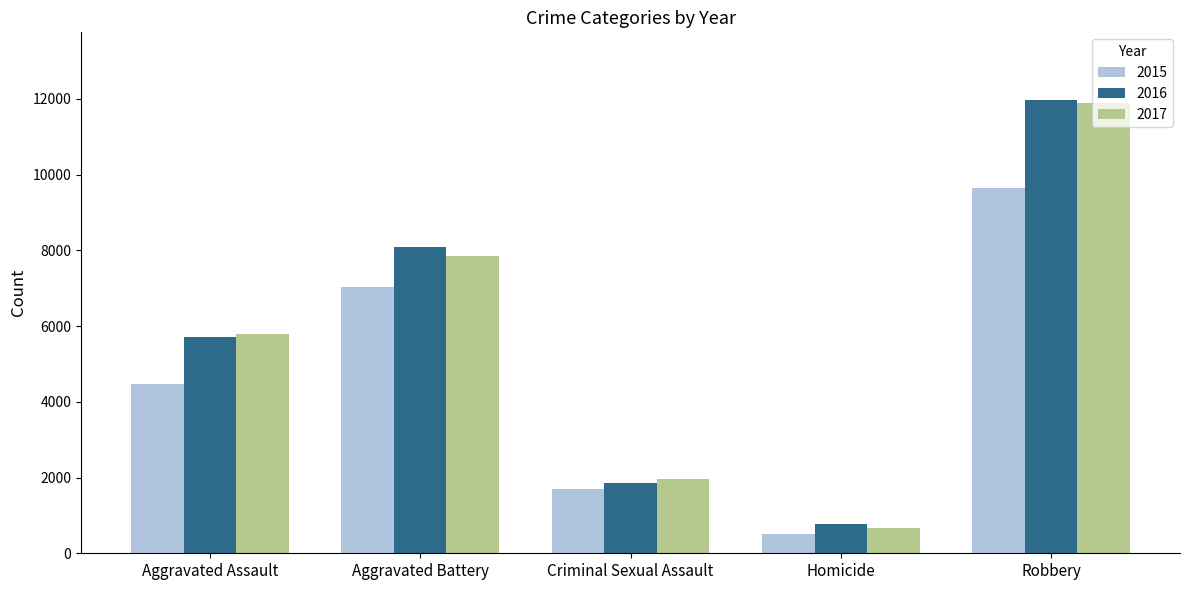

What is the label of the 5th bar from the left?

Robbery